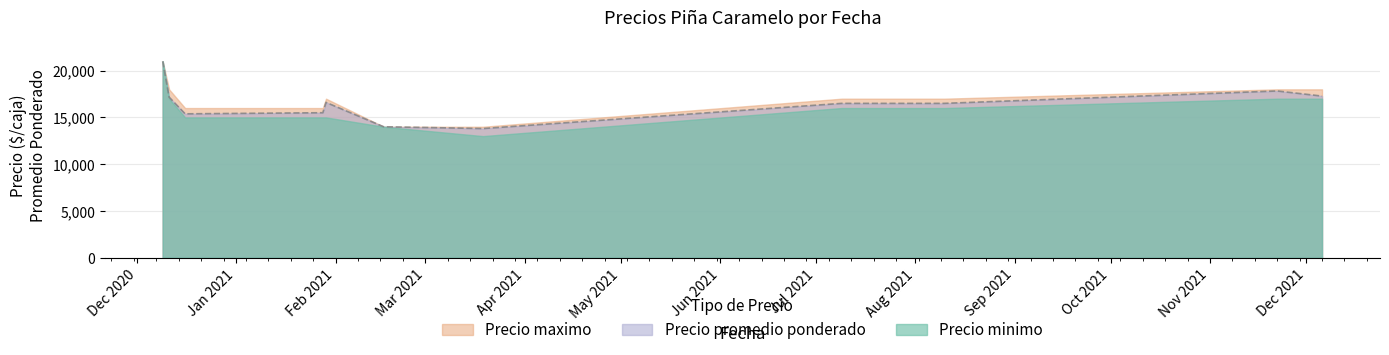

Reading left to right, transcribe all the data shown in this chart.

Precio minimo: 2020-12-09=21000	2020-12-11=17000	2020-12-16=15000	2021-01-28=15000	2021-01-29=15000	2021-02-16=14000	2021-03-19=13000	2021-07-09=16000	2021-08-10=16000	2021-11-22=17000	2021-12-06=17000
Precio maximo: 2020-12-09=21000	2020-12-11=18000	2020-12-16=16000	2021-01-28=16000	2021-01-29=17000	2021-02-16=14000	2021-03-19=14000	2021-07-09=17000	2021-08-10=17000	2021-11-22=18000	2021-12-06=18000
Precio promedio ponderado: 2020-12-09=21000	2020-12-11=17167	2020-12-16=15382	2021-01-28=15500	2021-01-29=16603	2021-02-16=14000	2021-03-19=13809	2021-07-09=16500	2021-08-10=16500	2021-11-22=17825	2021-12-06=17280